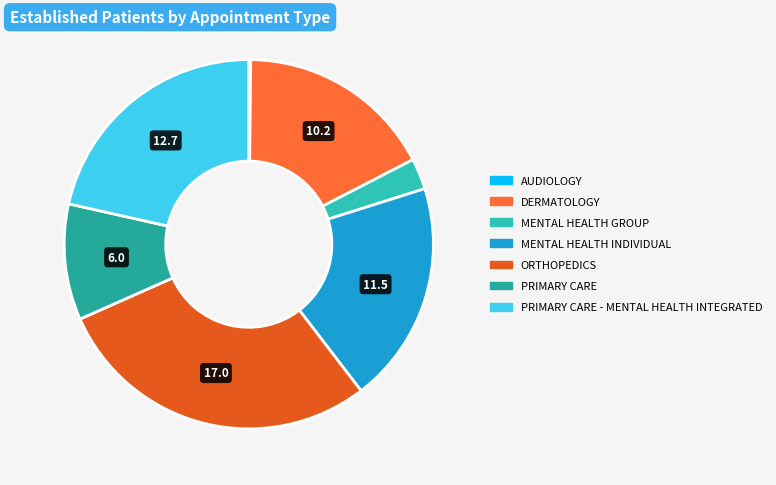

Is there a majority slice in this chart?

No